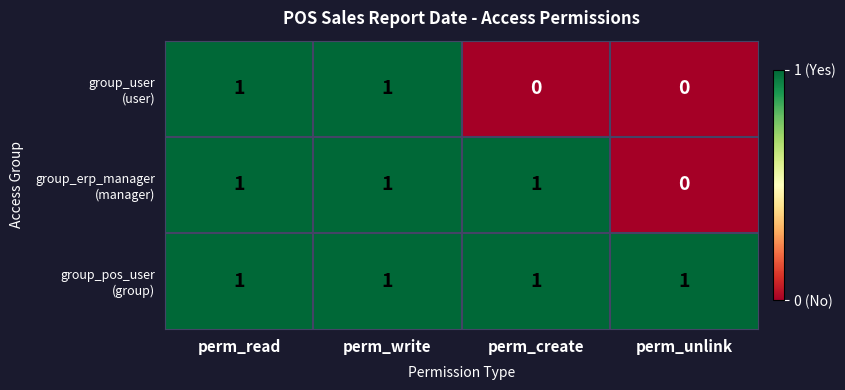

At how many categories does at least one series exceed 0?

4